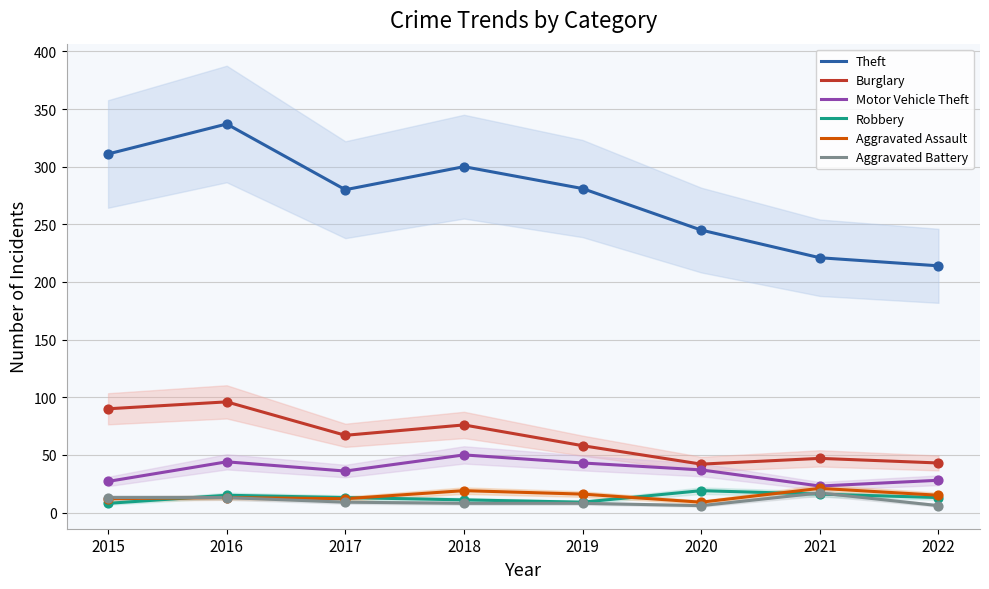

What are all the series names shown in the legend?

Theft, Burglary, Motor Vehicle Theft, Robbery, Aggravated Assault, Aggravated Battery